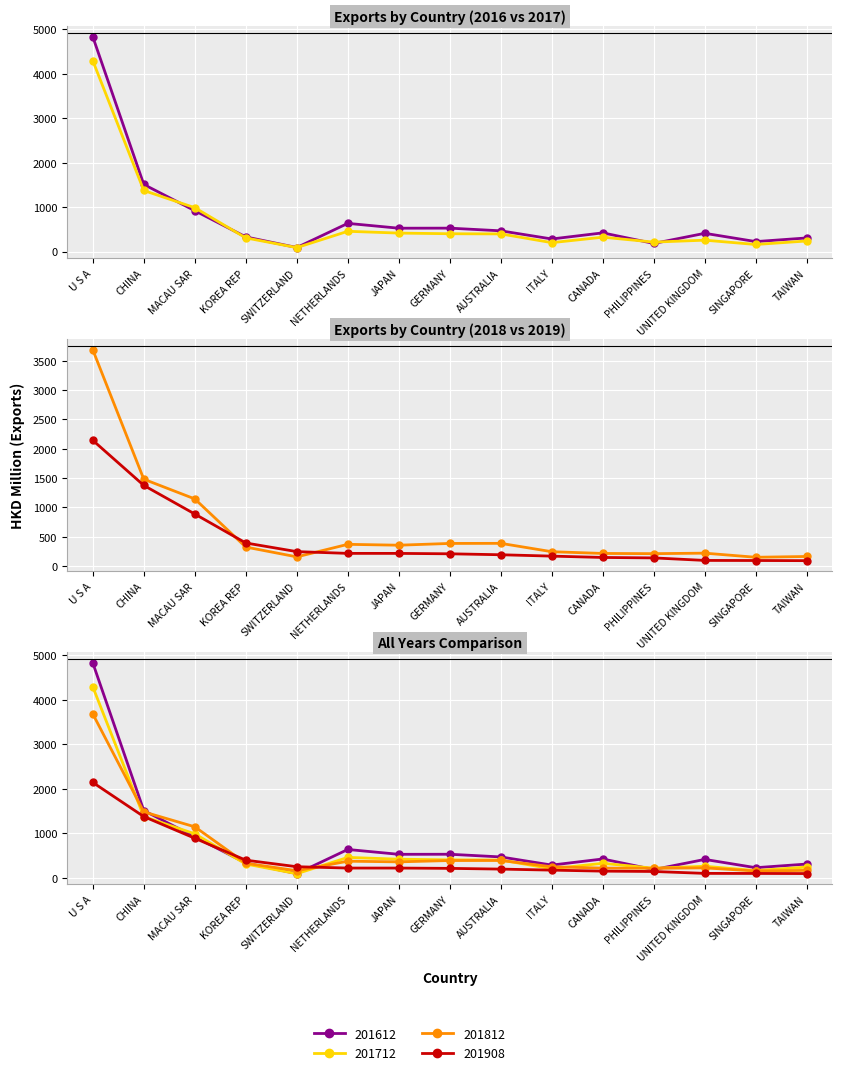

What is the sum of all 201812 values?

9481.5